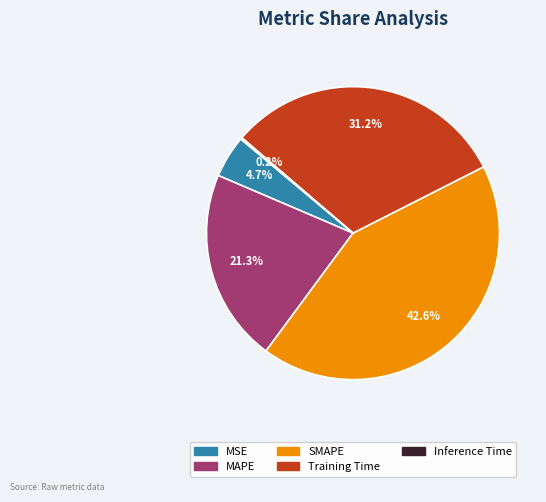

How much of the chart is everything except SMAPE?

57.4%